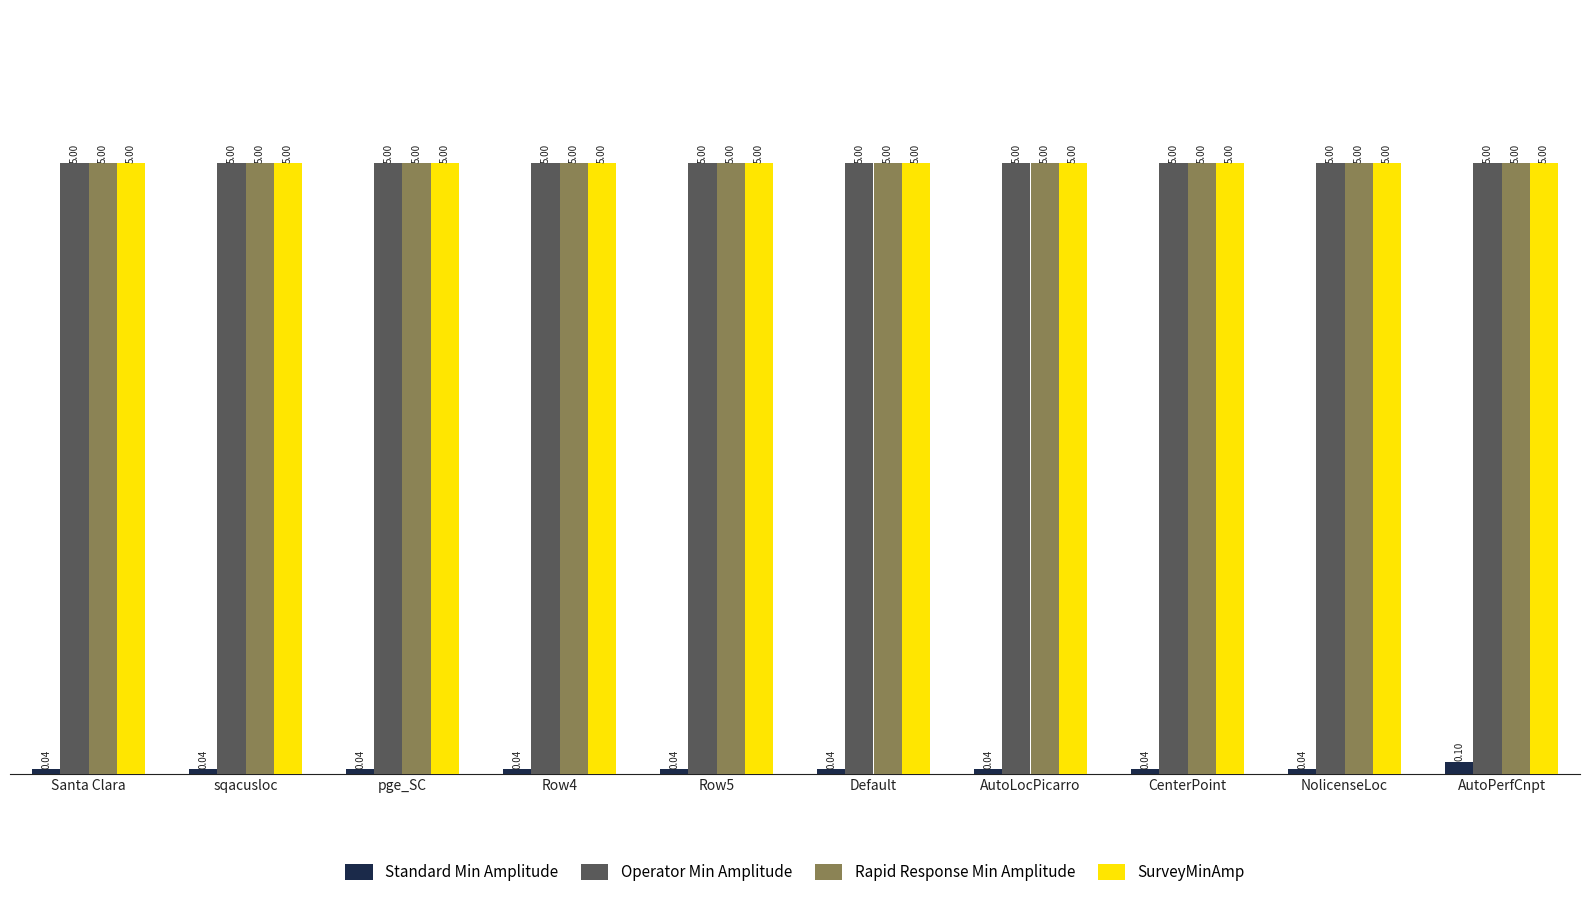

What is the sum of the Operator Min Amplitude values at AutoLocPicarro and CenterPoint?

10.0